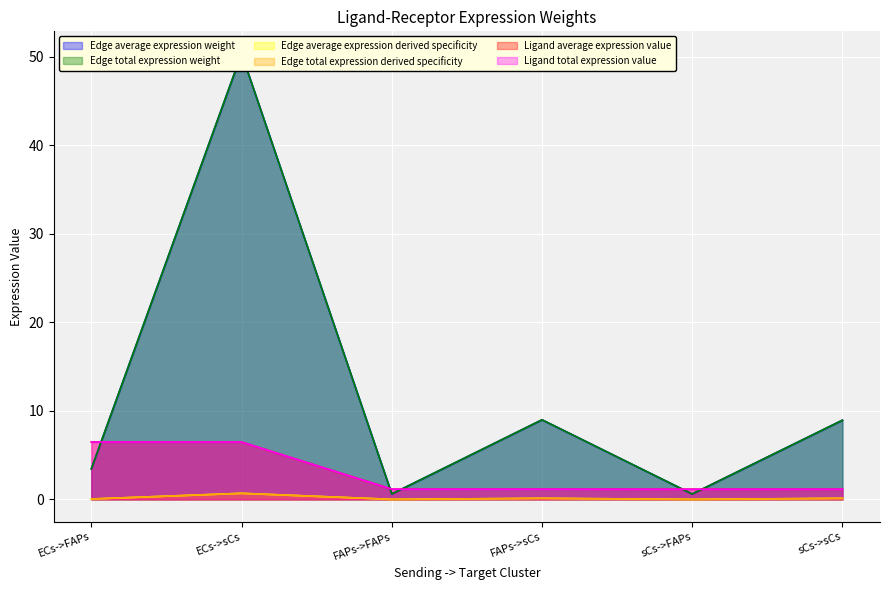

What is the label of the 3rd point from the left?

FAPs->FAPs